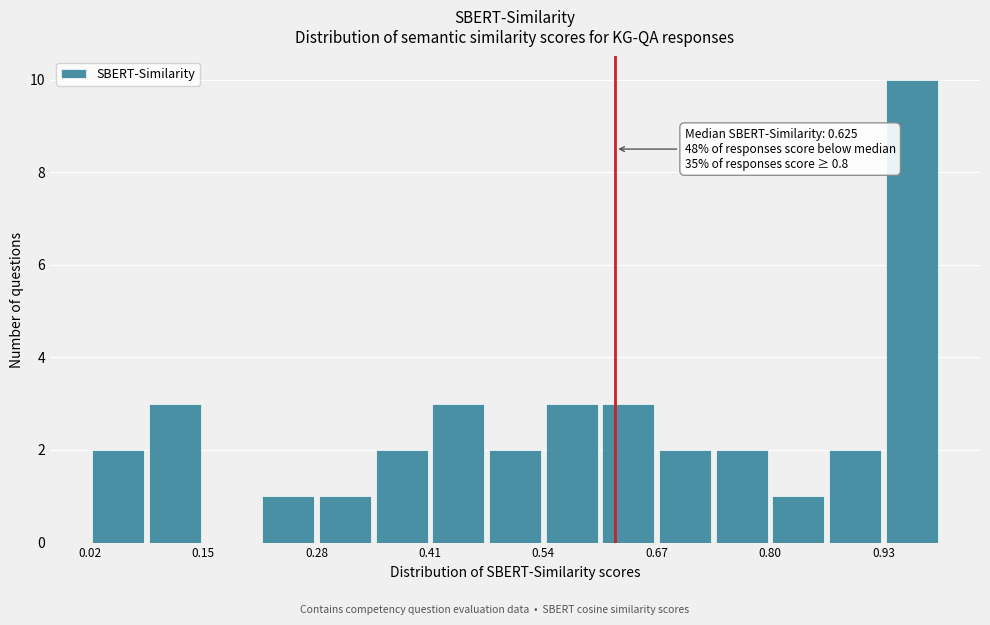

Read against the x-axis, roughly where is the centre of the tallest bar?

0.96